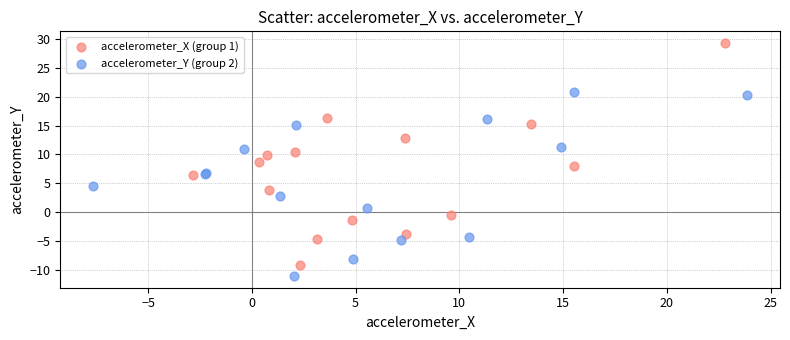

Which series reaches the maximum Y coordinate?

accelerometer_X (group 1)